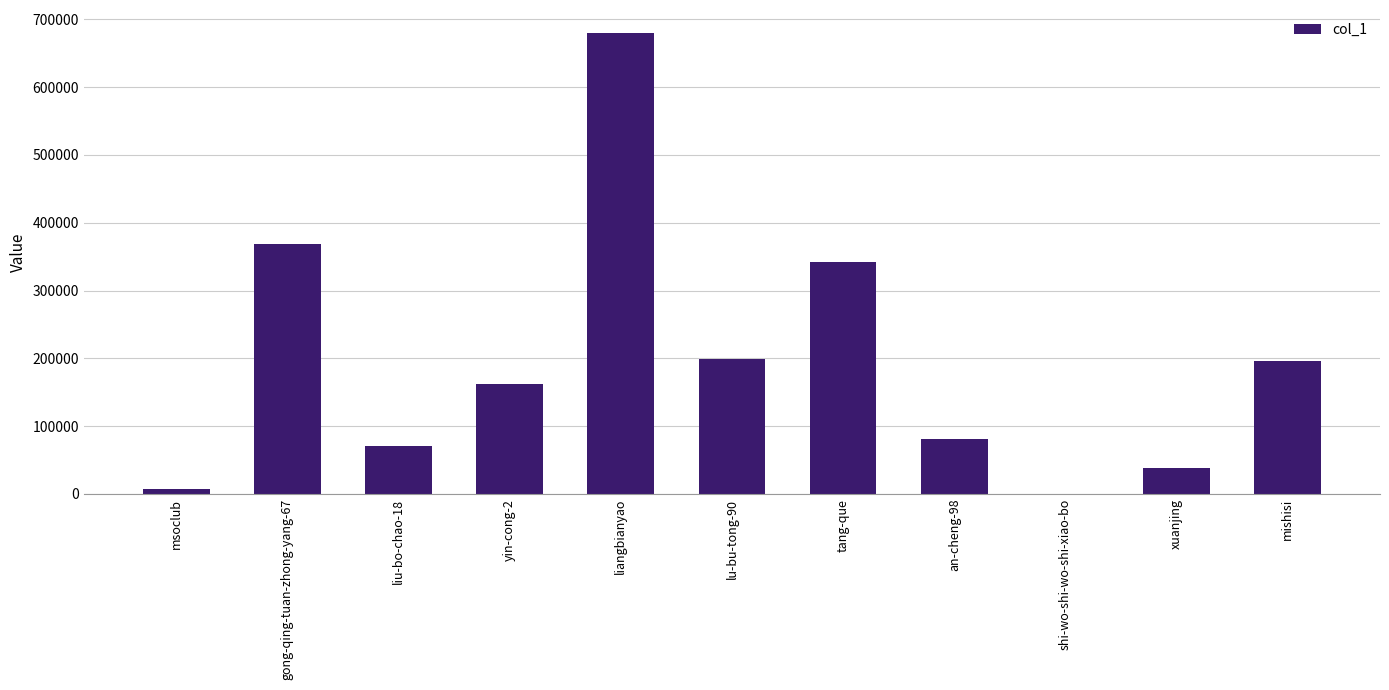

Reading right to left, transcribe all the data shown in this chart.

mishisi=195940	xuanjing=38395	shi-wo-shi-wo-shi-xiao-bo=5	an-cheng-98=81568	tang-que=341956	lu-bu-tong-90=198956	liangbianyao=679891	yin-cong-2=161838	liu-bo-chao-18=70843	gong-qing-tuan-zhong-yang-67=369140	msoclub=7748